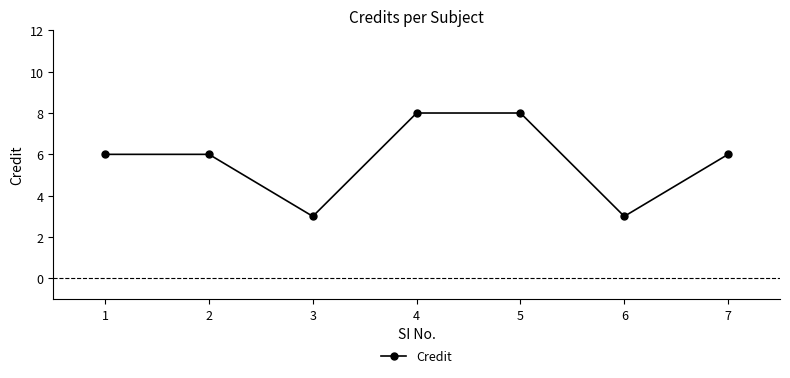

How many values are between 3 and 8?

7